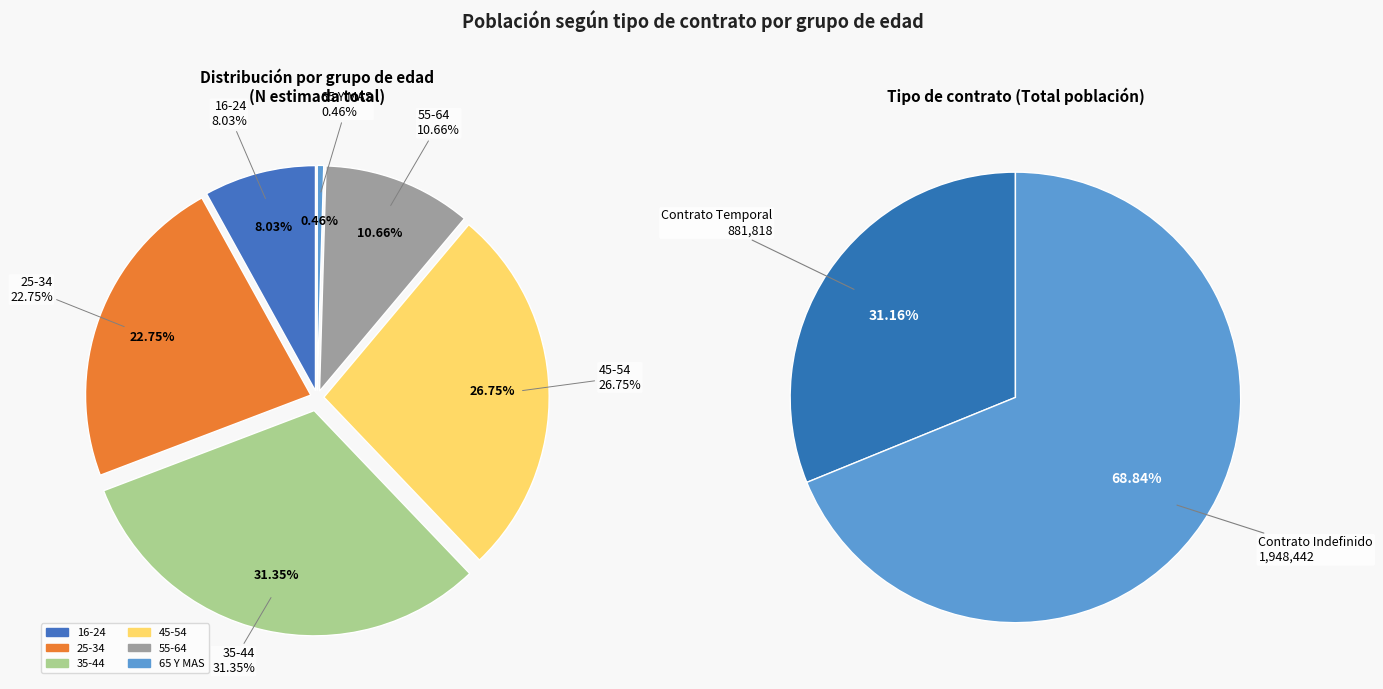

How many segments does this pie chart have?

6